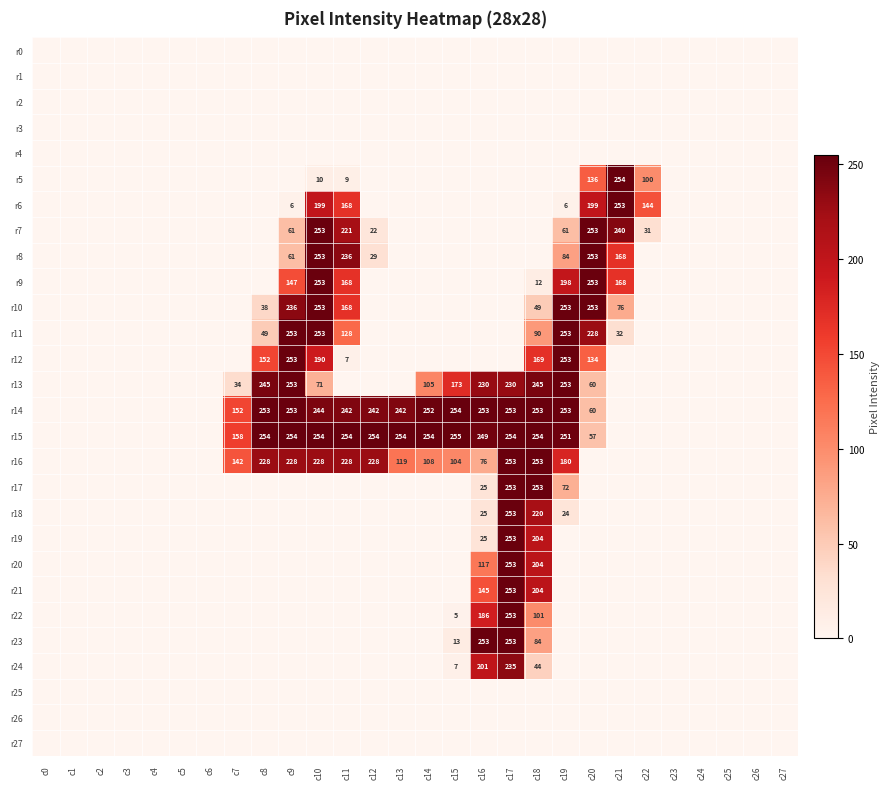

What is the sum of the r14 values at c17 and c13?

495